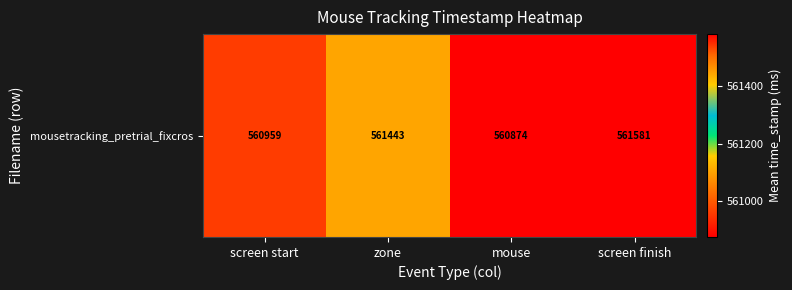

What is the maximum value shown in the chart?

561581.3